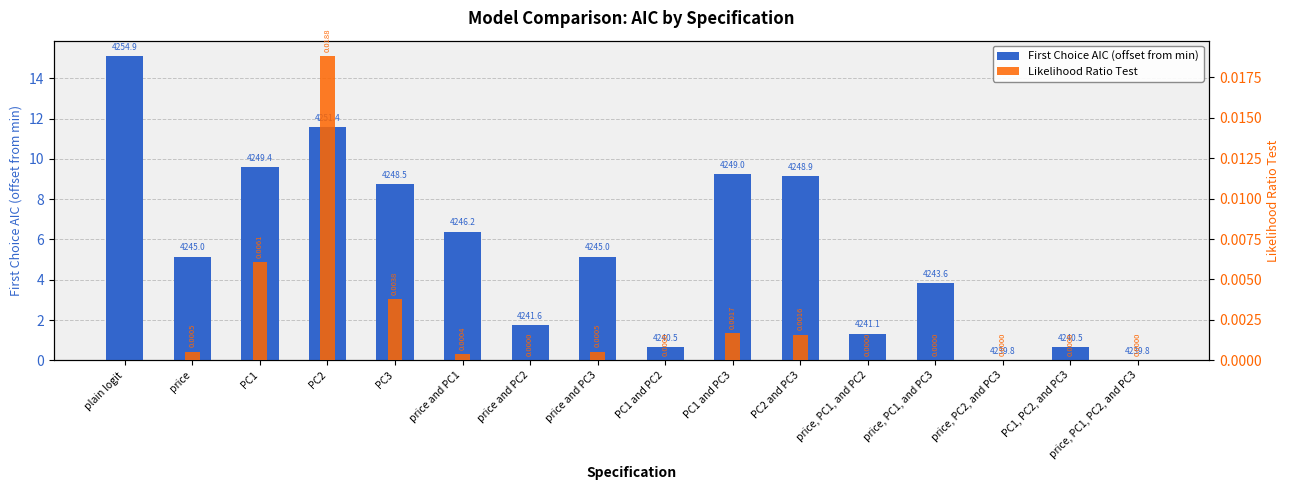

Reading right to left, list all the values displayed in this chart.

First Choice AIC (offset from min): price, PC1, PC2, and PC3=0.0	PC1, PC2, and PC3=0.6	price, PC2, and PC3=0.0	price, PC1, and PC3=3.8	price, PC1, and PC2=1.3	PC2 and PC3=9.1	PC1 and PC3=9.2	PC1 and PC2=0.6	price and PC3=5.1	price and PC2=1.7	price and PC1=6.4	PC3=8.7	PC2=11.6	PC1=9.6	price=5.1	plain logit=15.1
Likelihood Ratio Test: price, PC1, PC2, and PC3=0.0	PC1, PC2, and PC3=0.0	price, PC2, and PC3=0.0	price, PC1, and PC3=0.0	price, PC1, and PC2=0.0	PC2 and PC3=0.0	PC1 and PC3=0.0	PC1 and PC2=0.0	price and PC3=0.0	price and PC2=0.0	price and PC1=0.0	PC3=0.0	PC2=0.0	PC1=0.0	price=0.0	plain logit=0.0